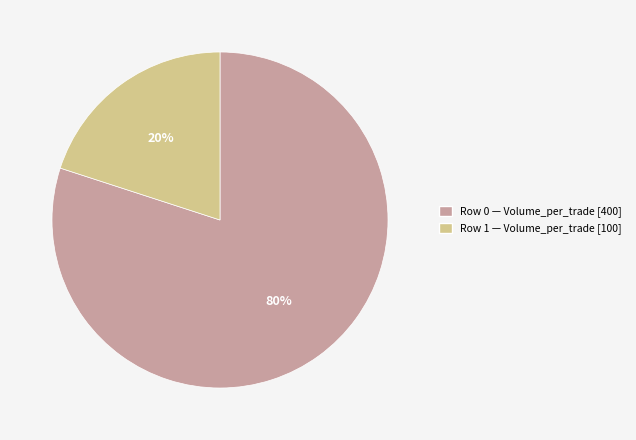

Does any single category account for the majority?

Yes